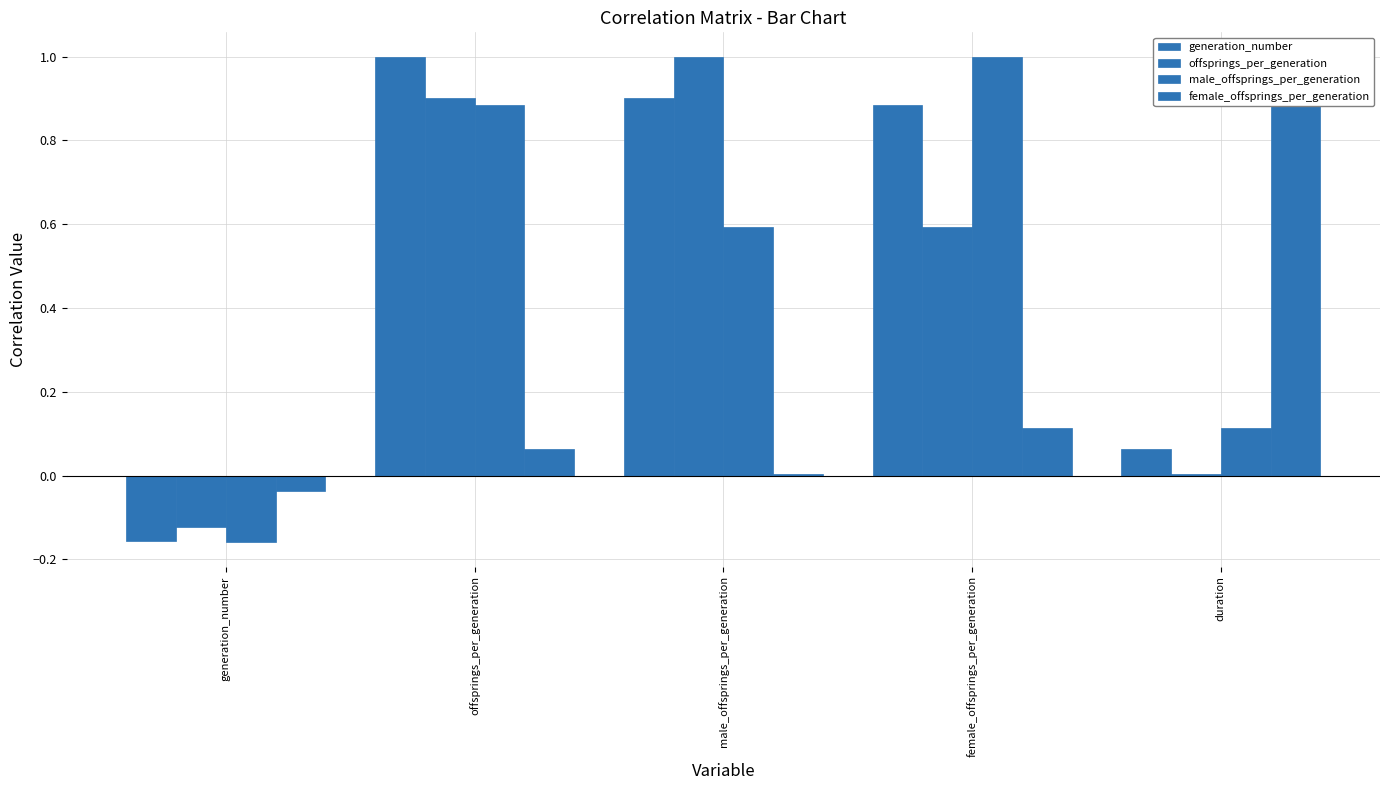

What position from the right is male_offsprings_per_generation?

3